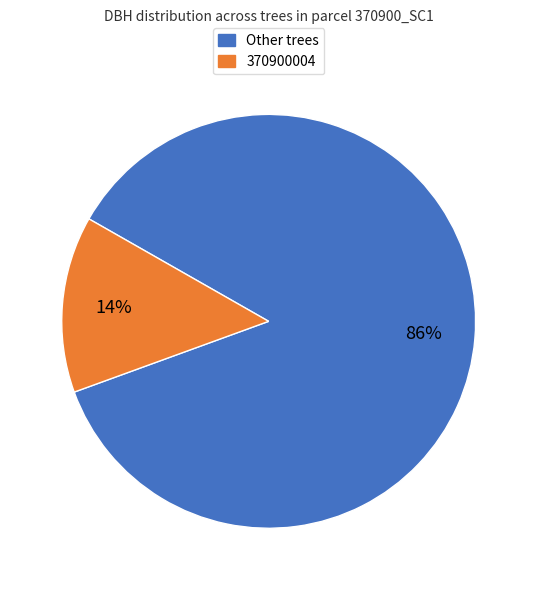

To the nearest percent, what is the difference between the largest and smallest slice percentages?

72%